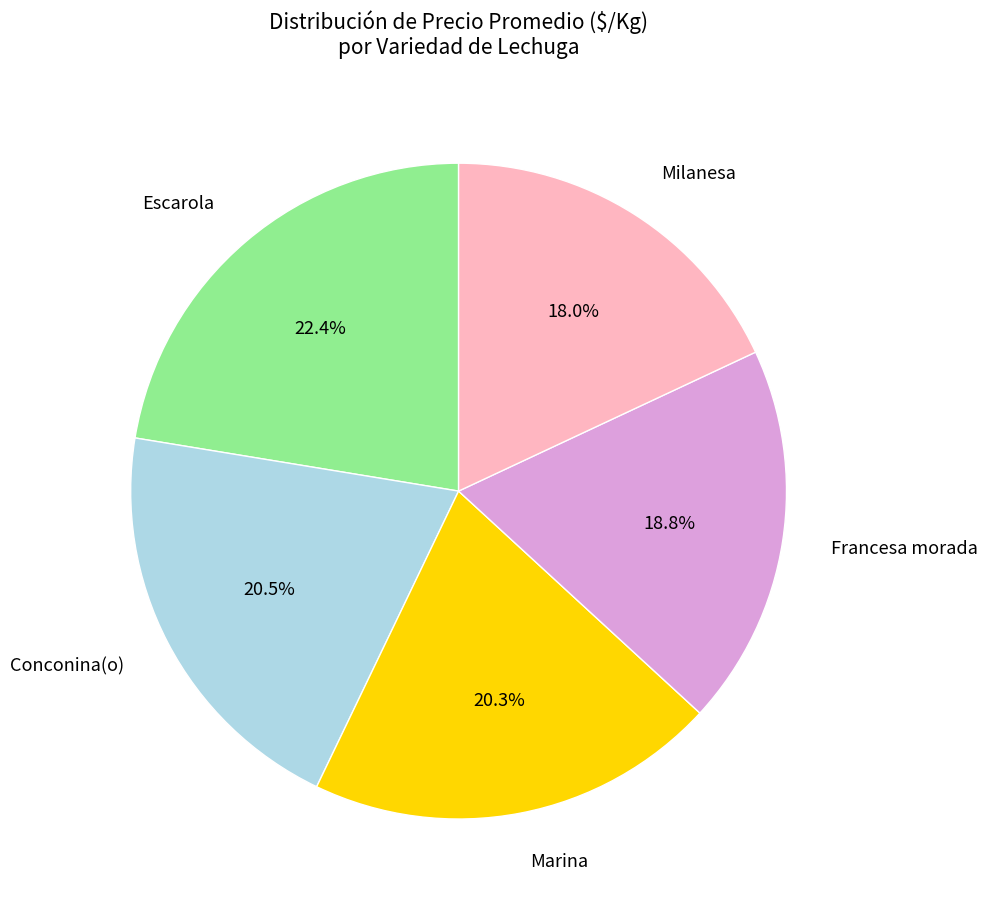

Does Conconina(o) represent more than half of the total?

No